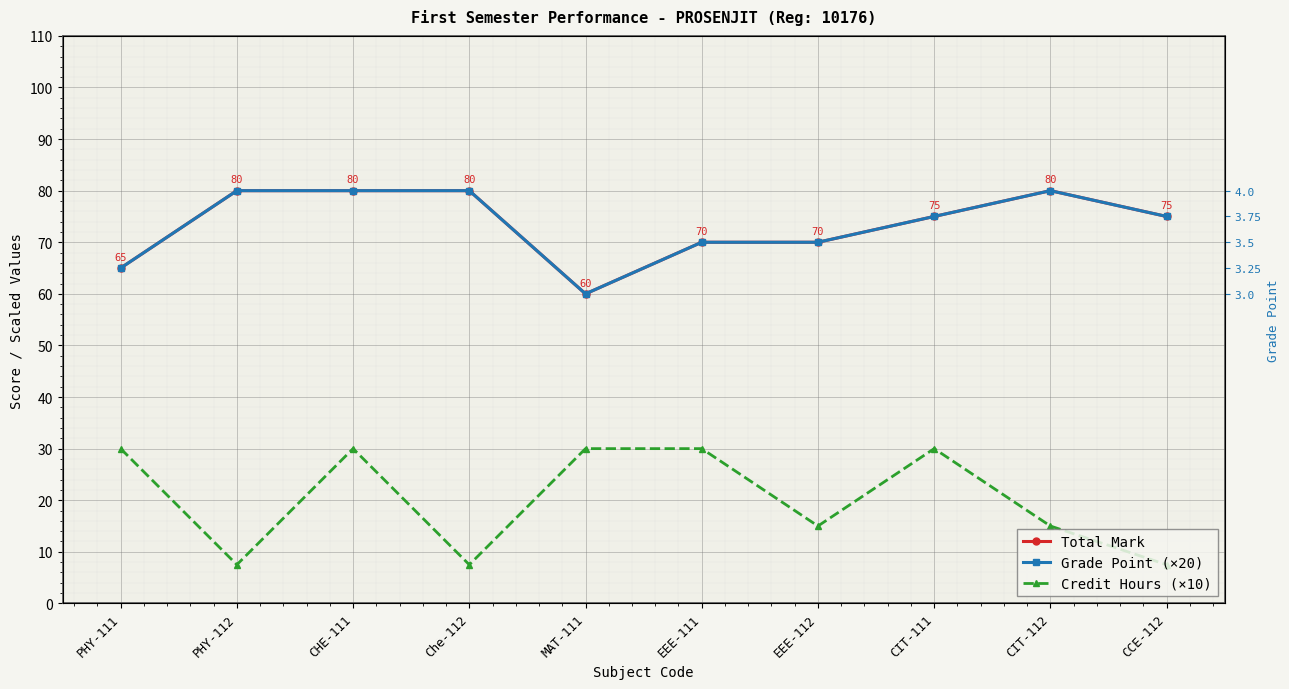

What is the total value across all series at PHY-112?

167.5